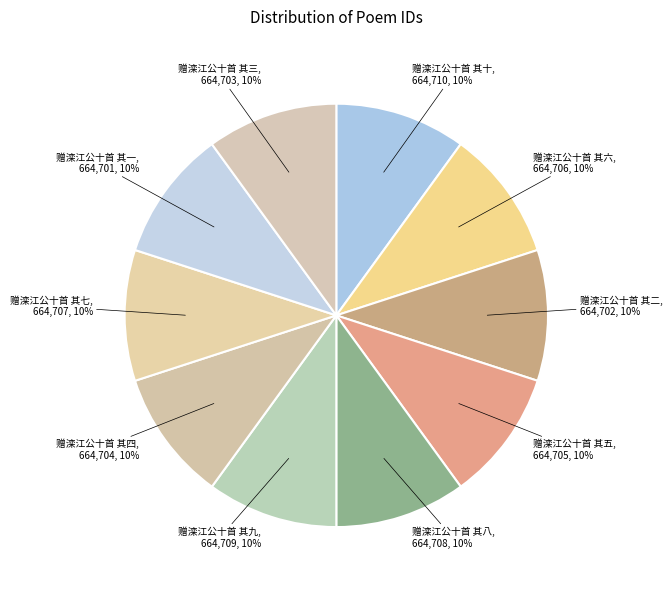

Is it true that 赠滦江公十首 其七 is 10% of the pie?

True